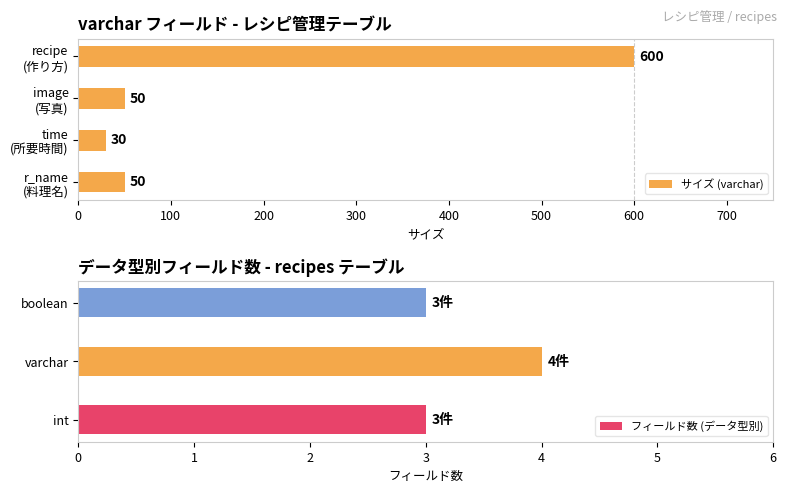

What is the maximum value for サイズ (varchar)?

600